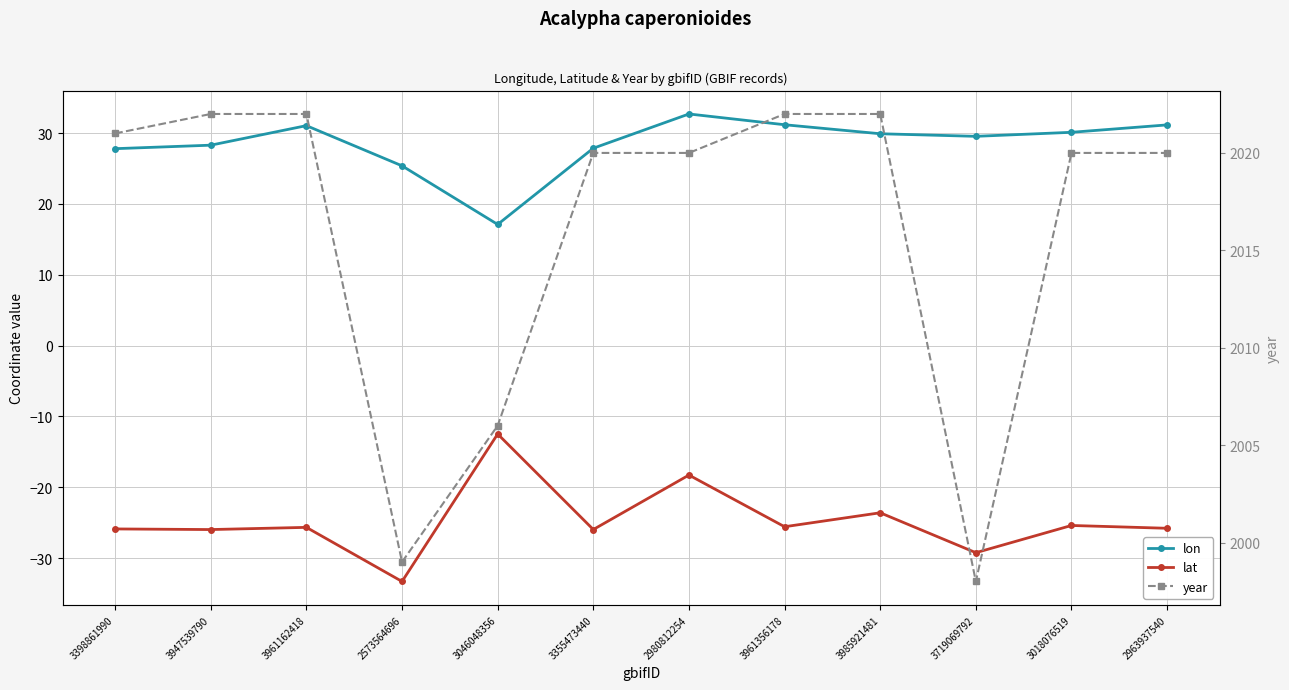

At which category is the sum across all series the highest?

2980812254